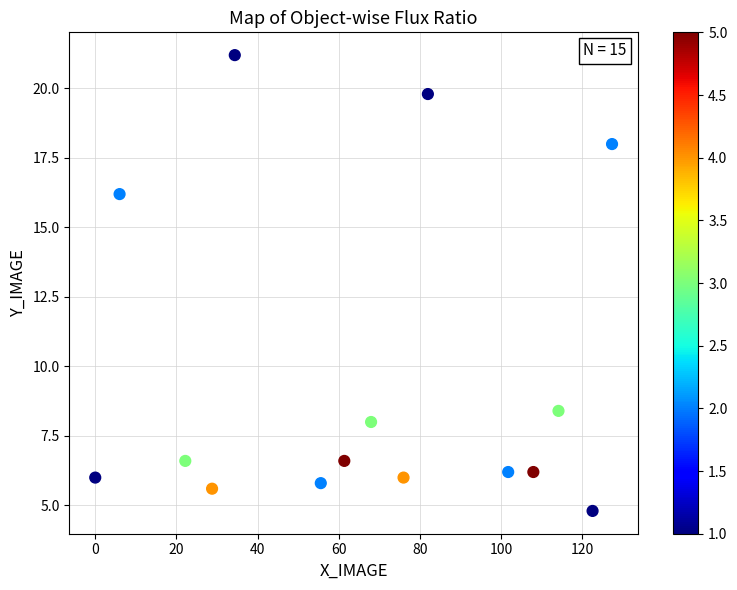

What Y value in the scatter plot is closest to 13?

16.2